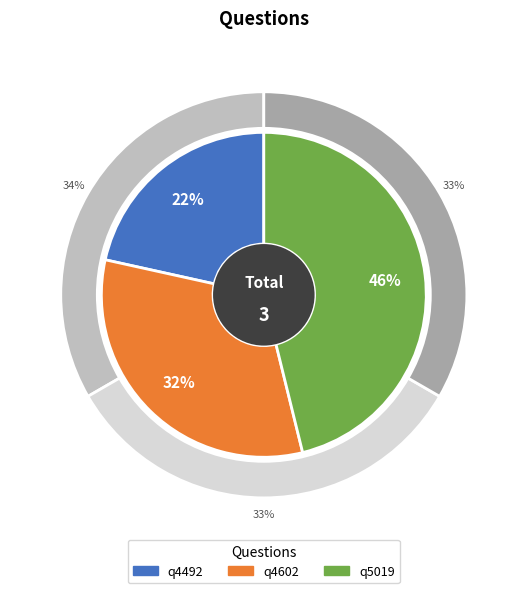

Does any single category account for the majority?

No